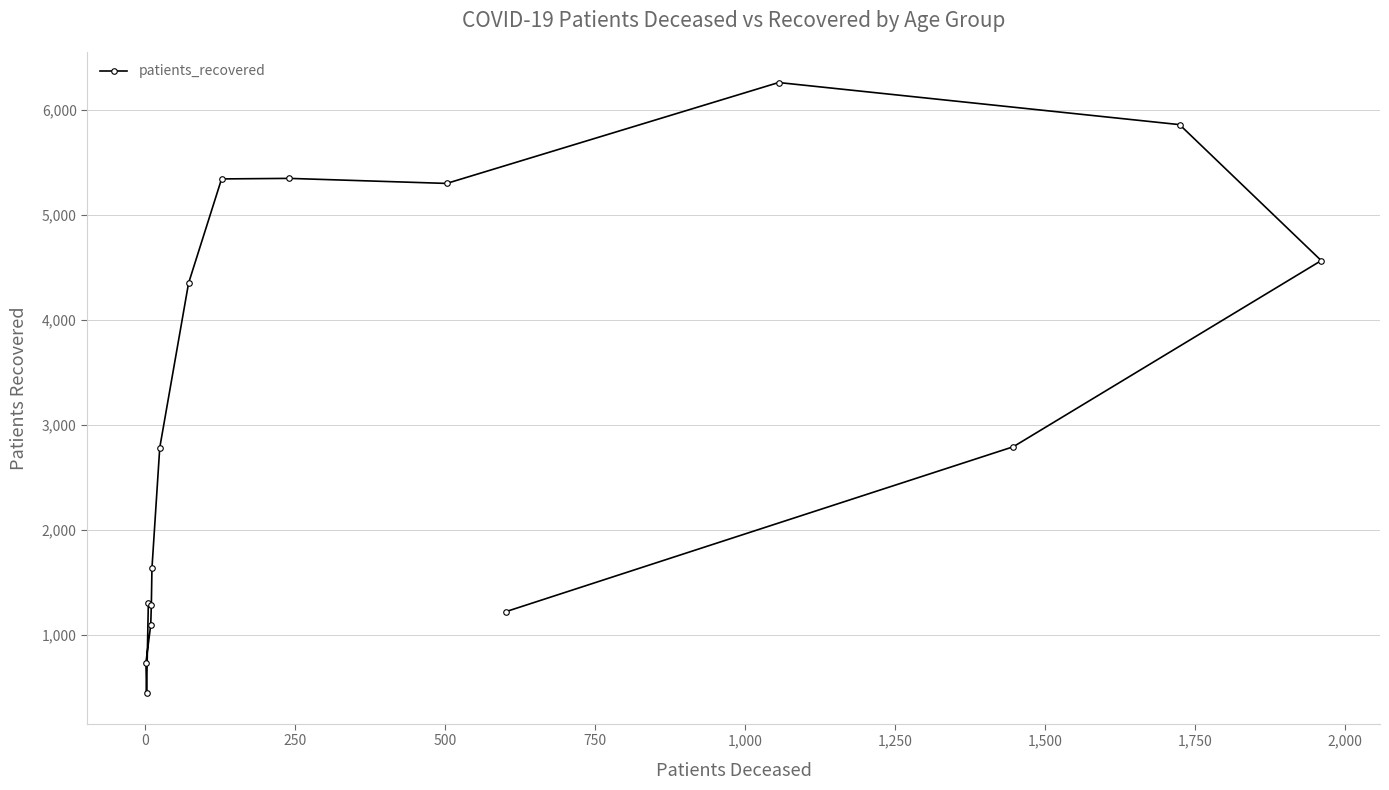

How many lines are shown in the chart?

1